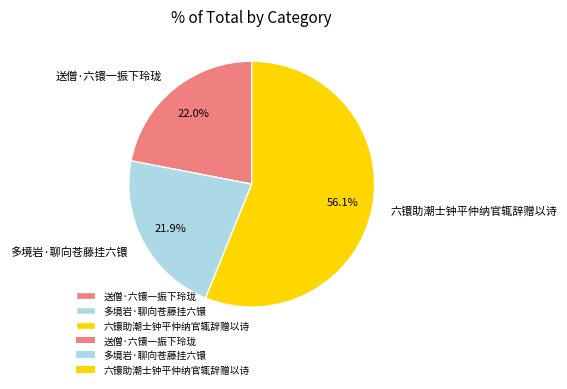

To the nearest percent, what is the combined percentage of 送僧·六镮一振下玲珑 and 六镮助潮士钟平仲纳官辄辞赠以诗?

78%